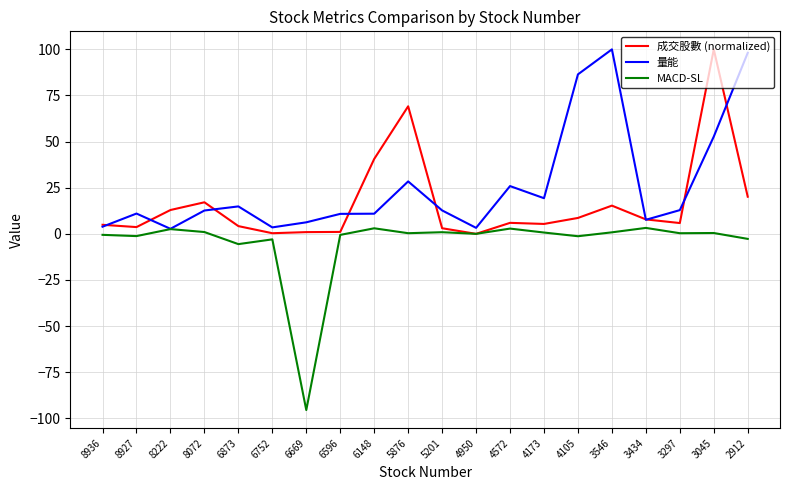

At which category does 量能 reach its first local valley?

8222